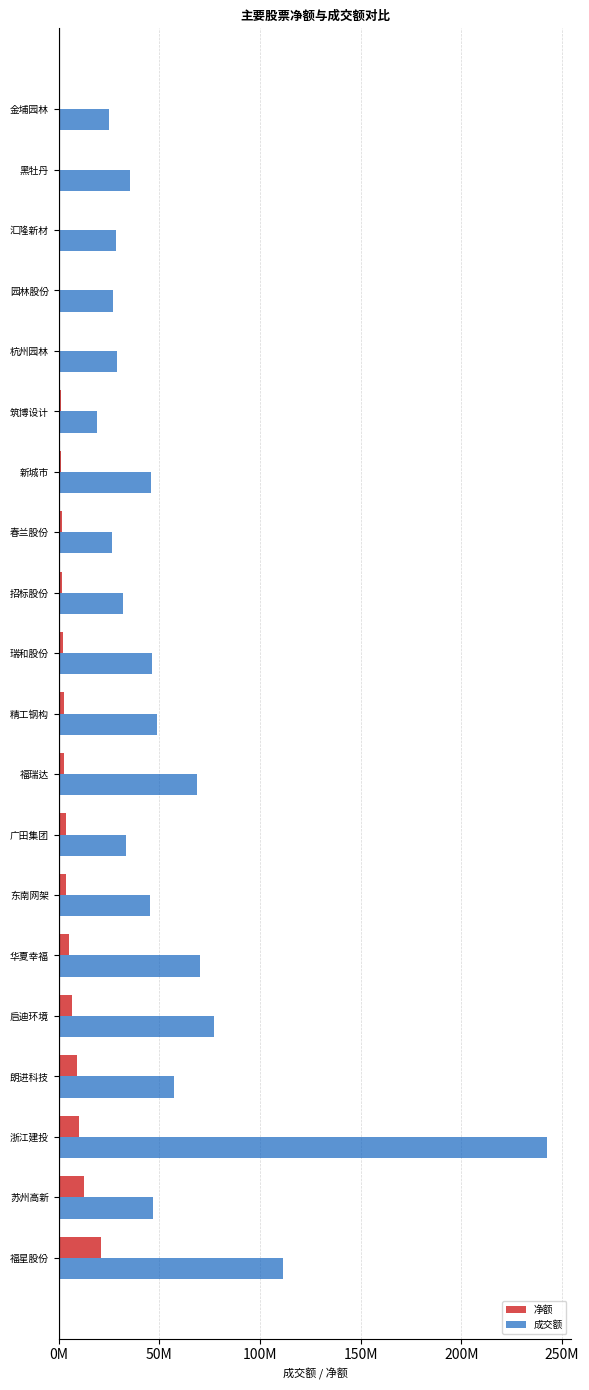

What are all the series names shown in the legend?

净额, 成交额